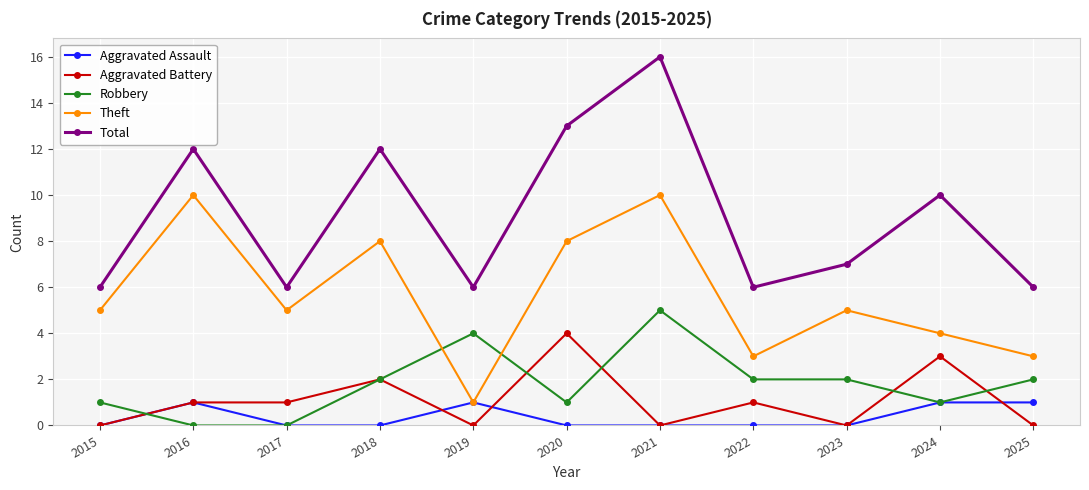

Reading left to right, transcribe all the data shown in this chart.

Aggravated Assault: 0	1	0	0	1	0	0	0	0	1	1
Aggravated Battery: 0	1	1	2	0	4	0	1	0	3	0
Robbery: 1	0	0	2	4	1	5	2	2	1	2
Theft: 5	10	5	8	1	8	10	3	5	4	3
Total: 6	12	6	12	6	13	16	6	7	10	6